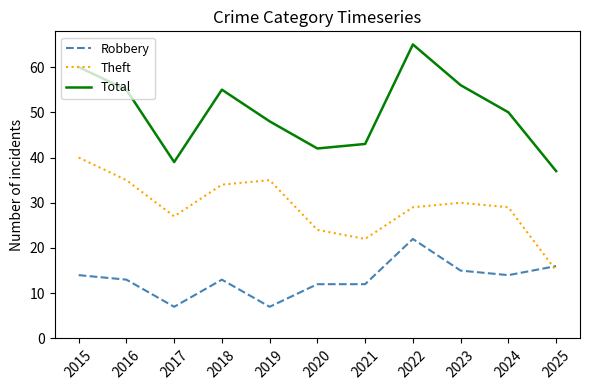

Which series has the largest total across all categories?

Total